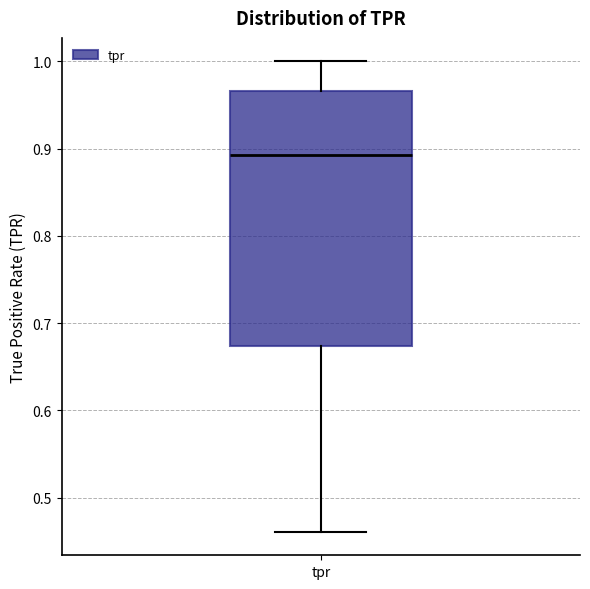

Transcribe this box plot: give where the median line is, the range the box spans, and where the two whiskers end, as read against the y-axis. The values are not printed on the chart, so give them approximately, as read against the axis.

median 0.89, box 0.67 to 0.97, whiskers 0.46 to 1.00